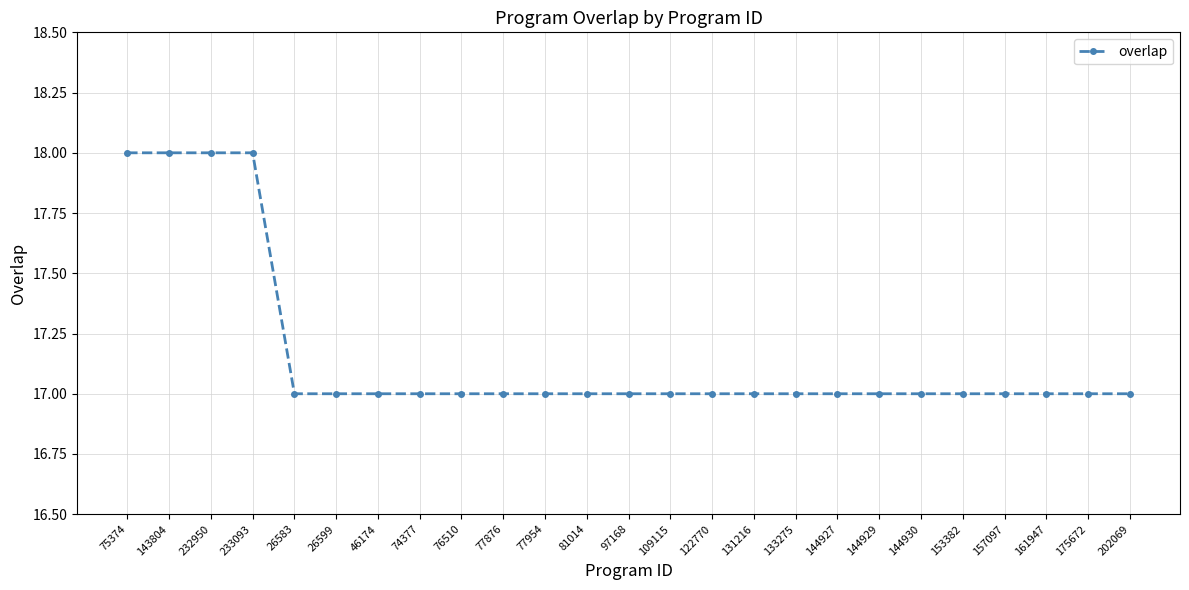

What is the maximum value shown in the chart?

18